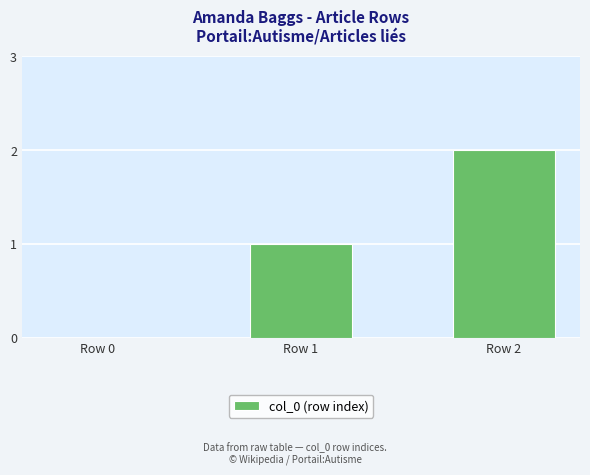

What is the change in value from Row 0 to Row 1?

+1